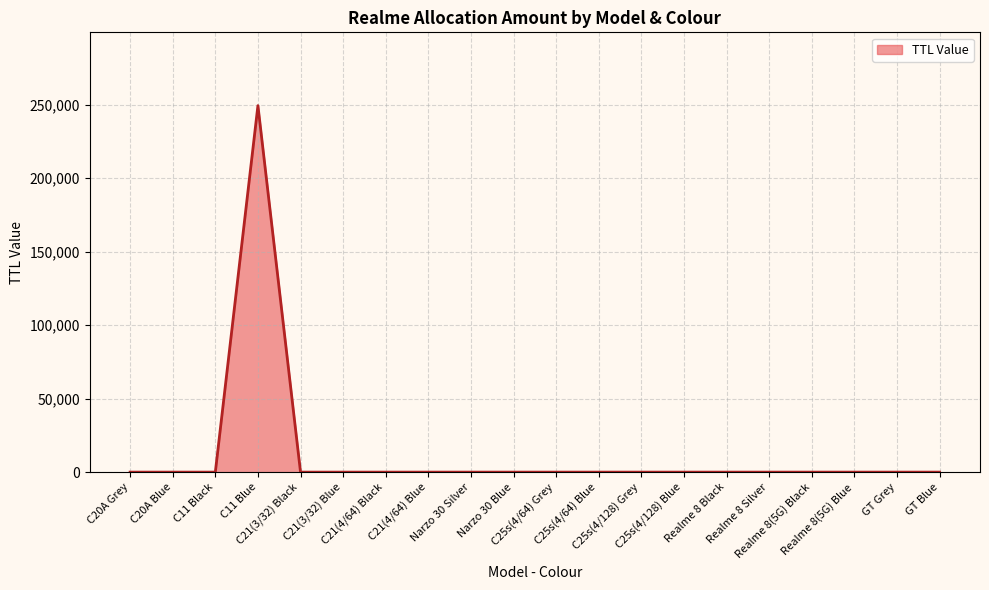

The value at C11 Black is 0. True or false?

True